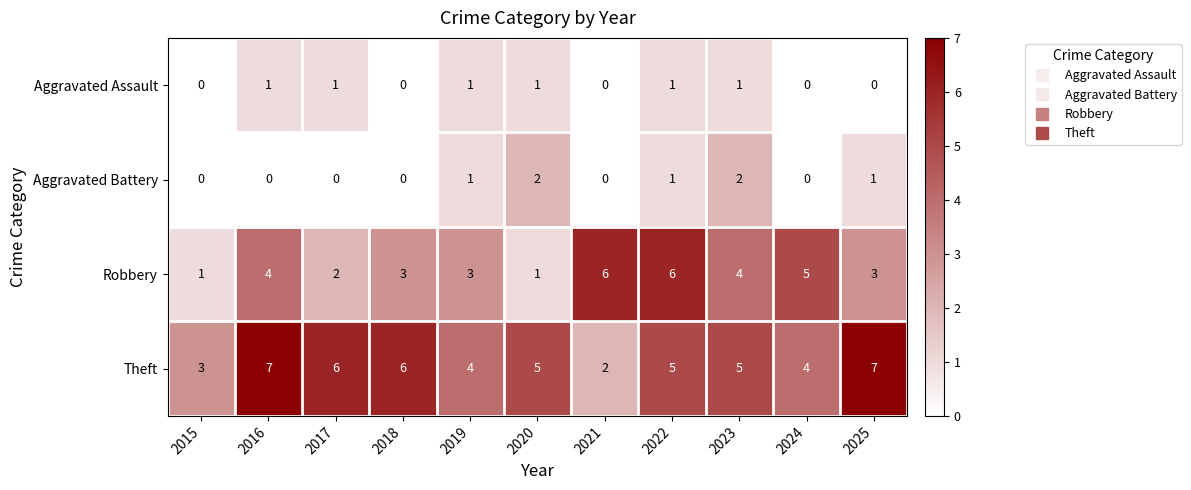

What is the greatest value displayed?

7